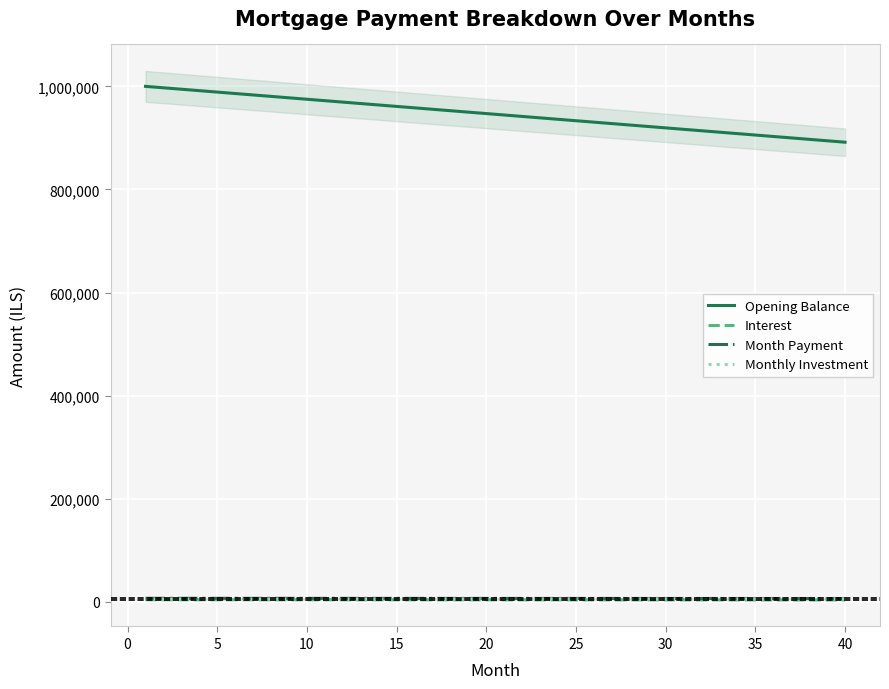

Reading left to right, extract all data points from this chart.

Opening Balance: 1000000.0	997222.2	994444.4	991666.7	988888.9	986111.1	983333.3	980555.6	977777.8	975000.0	972222.2	969444.4	966666.7	963888.9	961111.1	958333.3	955555.6	952777.8	950000.0	947222.2	944444.4	941666.7	938888.9	936111.1	933333.3	930555.6	927777.8	925000.0	922222.2	919444.4	916666.7	913888.9	911111.1	908333.3	905555.6	902777.8	900000.0	897222.2	894444.4	891666.7
Interest: 3958.3	3947.3	3936.3	3925.3	3914.4	3903.4	3892.4	3881.4	3870.4	3859.4	3848.4	3837.4	3826.4	3815.4	3804.4	3793.4	3782.4	3771.4	3760.4	3749.4	3738.4	3727.4	3716.4	3705.4	3694.4	3683.4	3672.5	3661.5	3650.5	3639.5	3628.5	3617.5	3606.5	3595.5	3584.5	3573.5	3562.5	3551.5	3540.5	3529.5
Month Payment: 6736.1	6725.1	6714.1	6703.1	6692.1	6681.1	6670.1	6659.1	6648.1	6637.2	6626.2	6615.2	6604.2	6593.2	6582.2	6571.2	6560.2	6549.2	6538.2	6527.2	6516.2	6505.2	6494.2	6483.2	6472.2	6461.2	6450.2	6439.2	6428.2	6417.2	6406.3	6395.3	6384.3	6373.3	6362.3	6351.3	6340.3	6329.3	6318.3	6307.3
Monthly Investment: 5263.9	5274.9	5285.9	5296.9	5307.9	5318.9	5329.9	5340.9	5351.9	5362.8	5373.8	5384.8	5395.8	5406.8	5417.8	5428.8	5439.8	5450.8	5461.8	5472.8	5483.8	5494.8	5505.8	5516.8	5527.8	5538.8	5549.8	5560.8	5571.8	5582.8	5593.7	5604.7	5615.7	5626.7	5637.7	5648.7	5659.7	5670.7	5681.7	5692.7